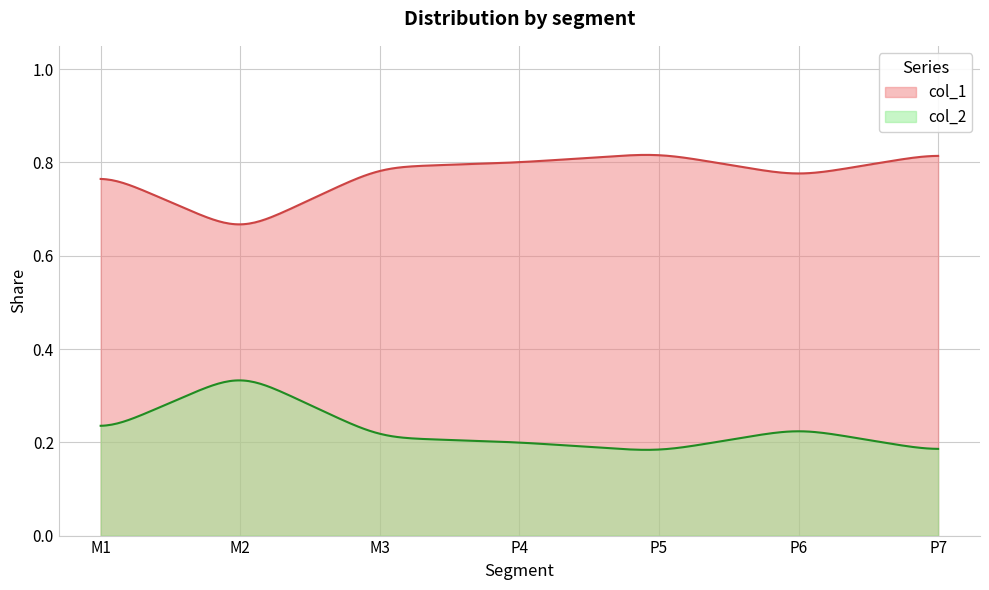

The value of col_1 at P5 is 0.8. True or false?

True